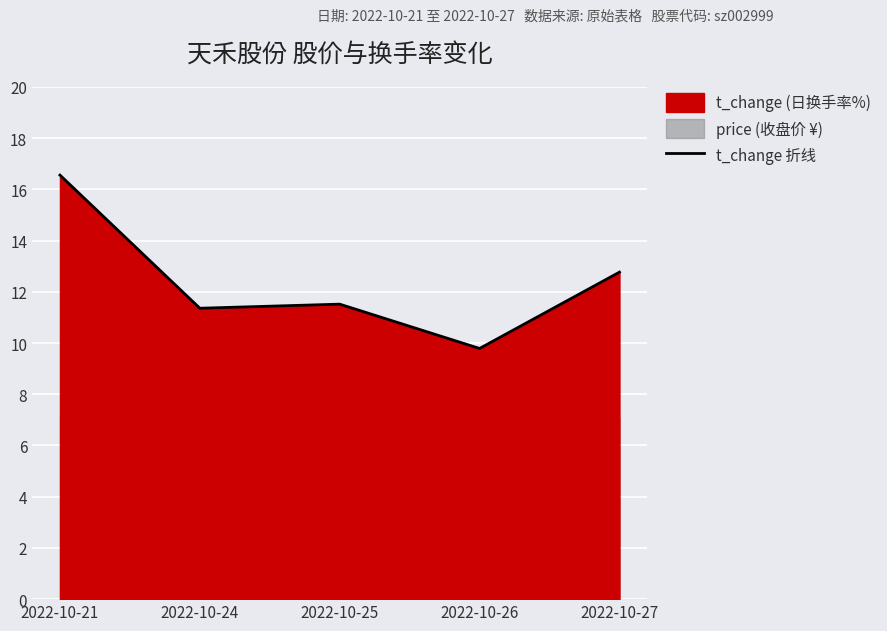

Reading left to right, list all the values displayed in this chart.

2022-10-21=16.6	2022-10-24=11.4	2022-10-25=11.5	2022-10-26=9.8	2022-10-27=12.8